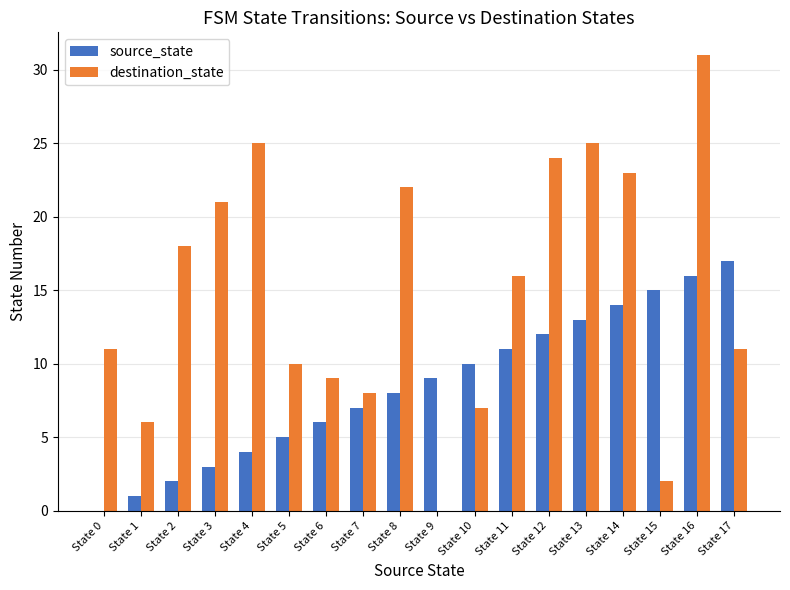

The value of destination_state at State 13 is 25. True or false?

True